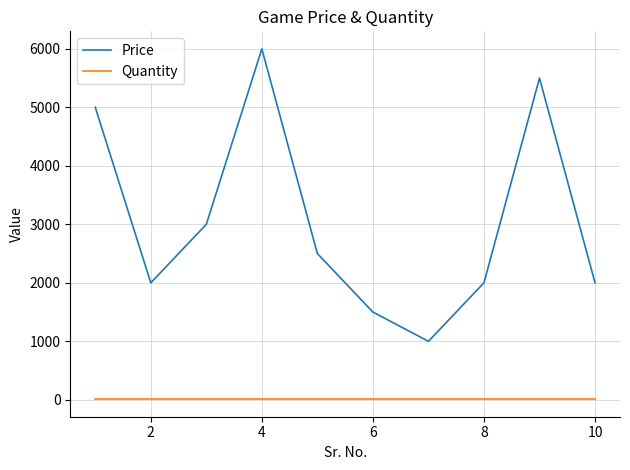

Which series has the largest range (max minus min)?

Price